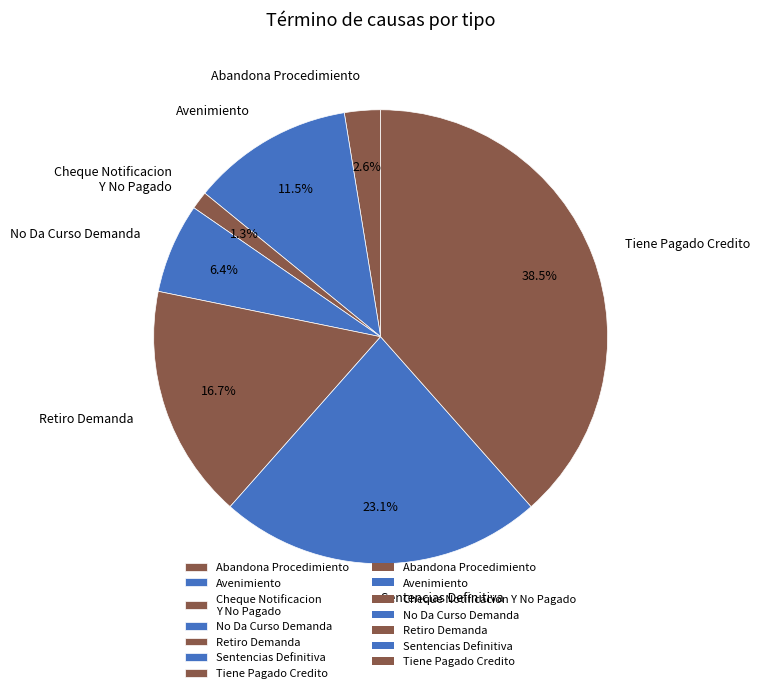

To the nearest percent, what is the difference between the Sentencias Definitiva and Retiro Demanda slice percentages?

6%